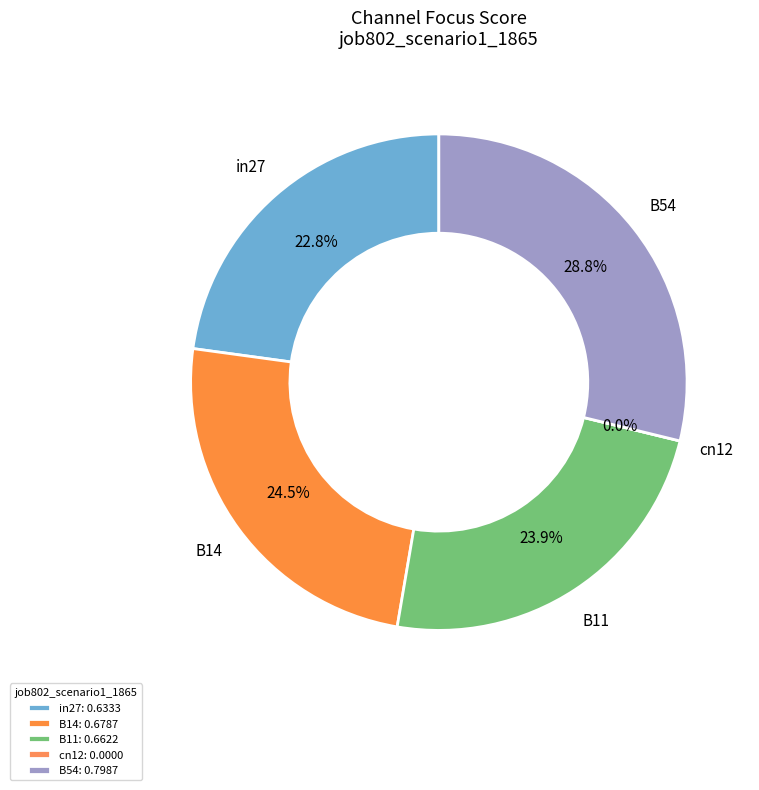

Is there any slice that represents more than half of the pie?

No